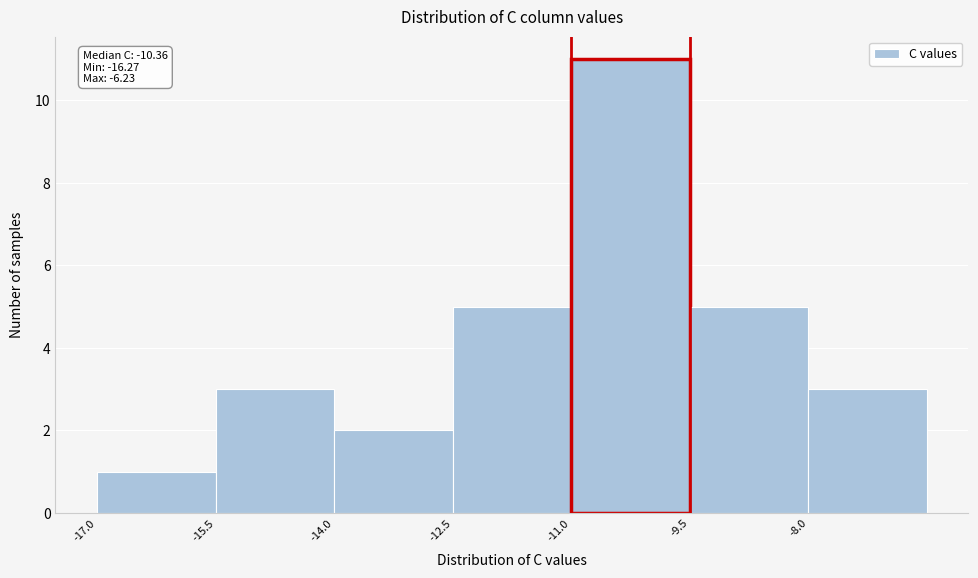

Over which range of the x-axis is the bar tallest?

-11.0 to -9.5